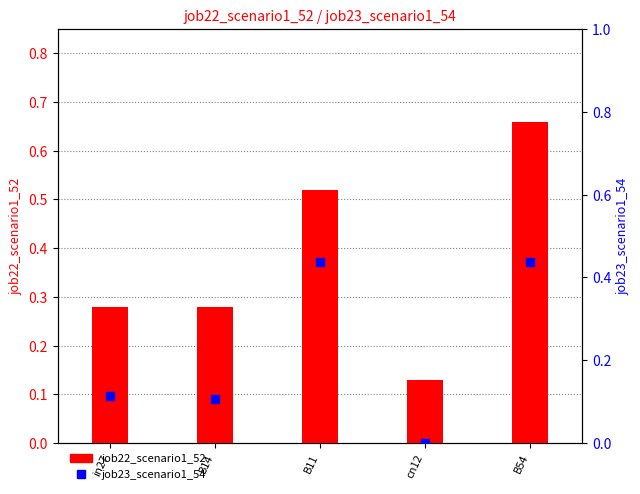

At how many categories does at least one series exceed 0?

5